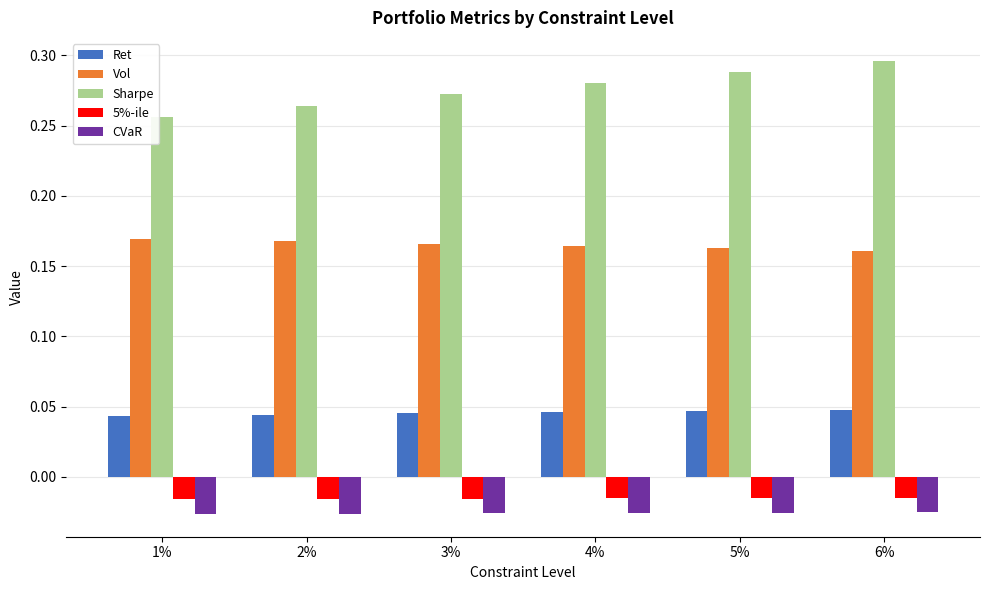

Which series has the largest total across all categories?

Sharpe